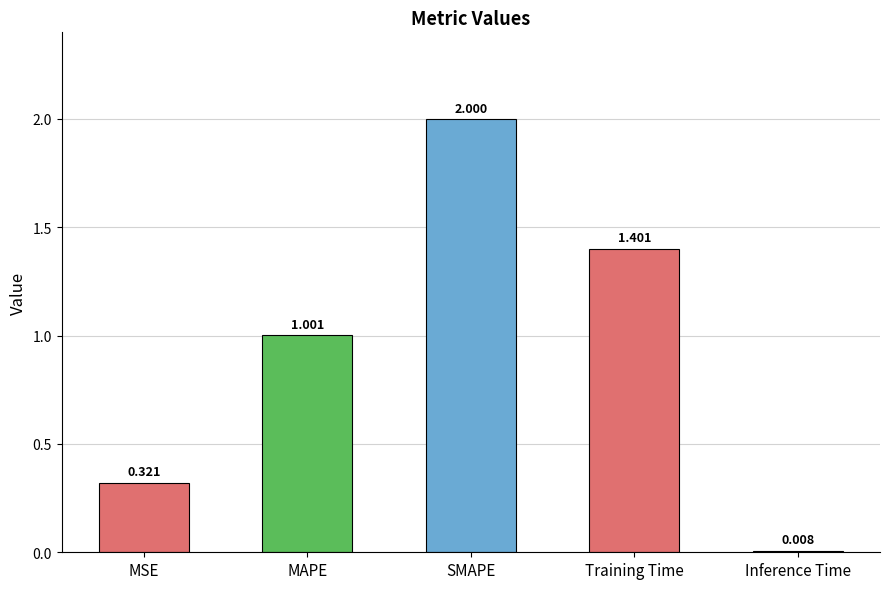

How many distinct data groups are displayed?

1